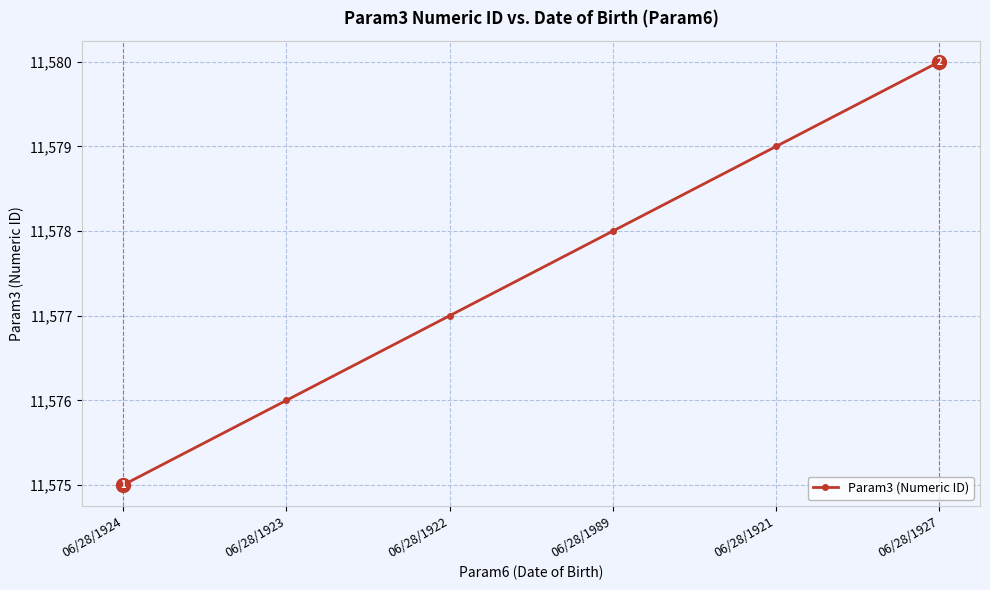

Rank the categories by value from highest to lowest.

06/28/1927, 06/28/1921, 06/28/1989, 06/28/1922, 06/28/1923, 06/28/1924